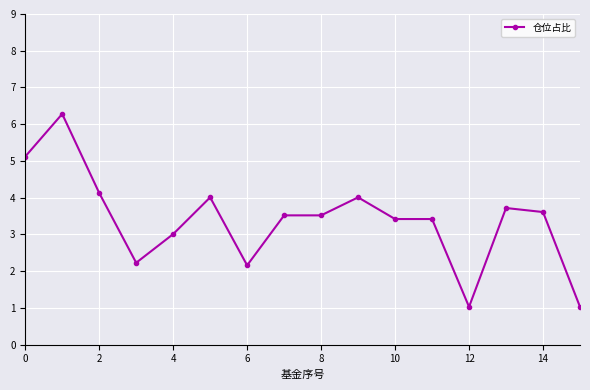

What is the smallest value displayed?

1.0